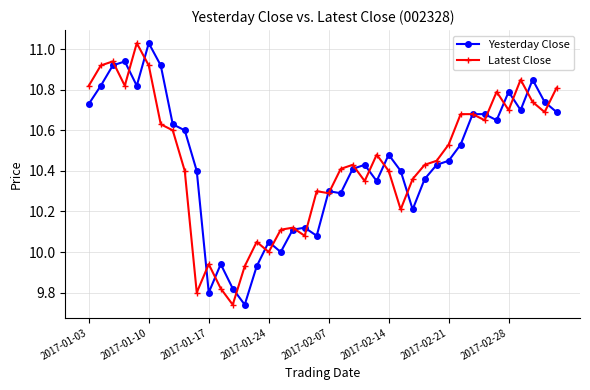

True or false: Latest Close has more than 2 points higher than both neighbors.

True